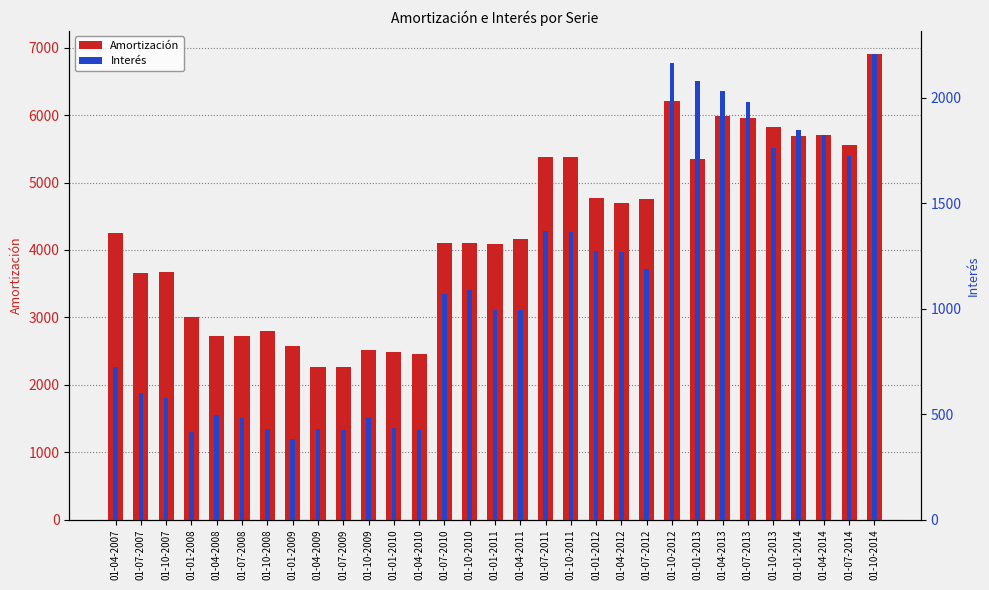

Is the value of Interés at 01-07-2011 greater than the value of Amortización at 01-04-2013?

No